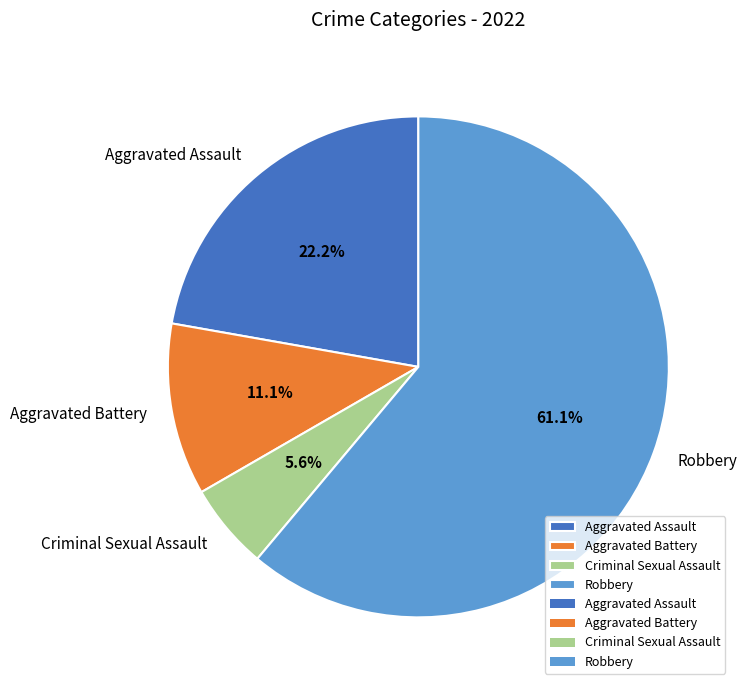

Count the number of slices in the pie.

4